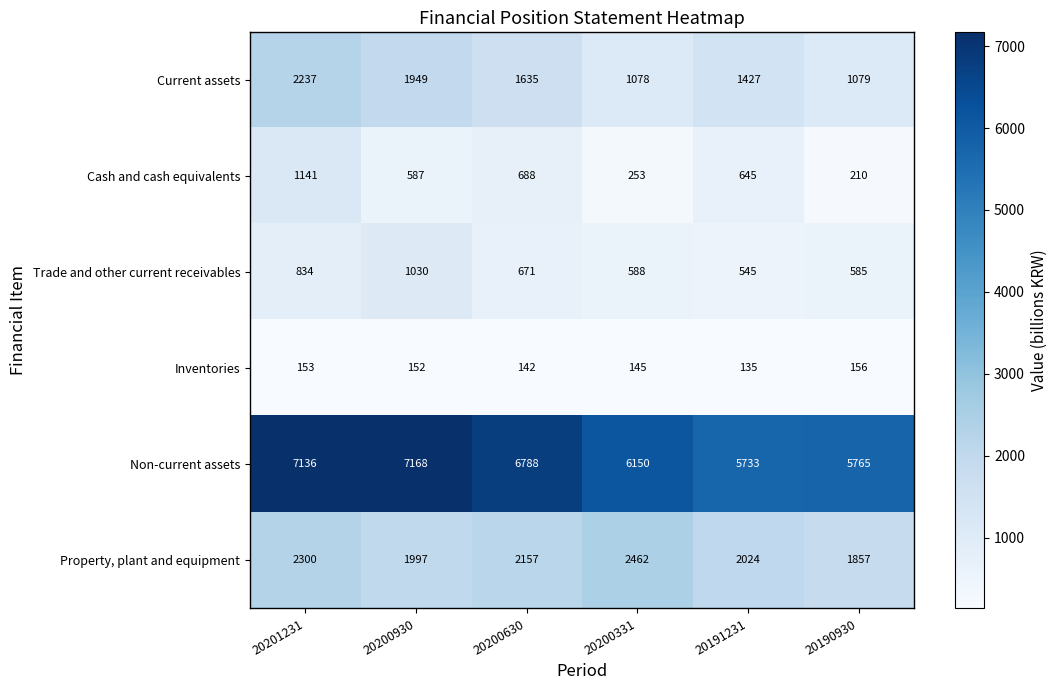

At 20200331, list the series in order from smallest to largest.

Inventories, Cash and cash equivalents, Trade and other current receivables, Current assets, Property, plant and equipment, Non-current assets